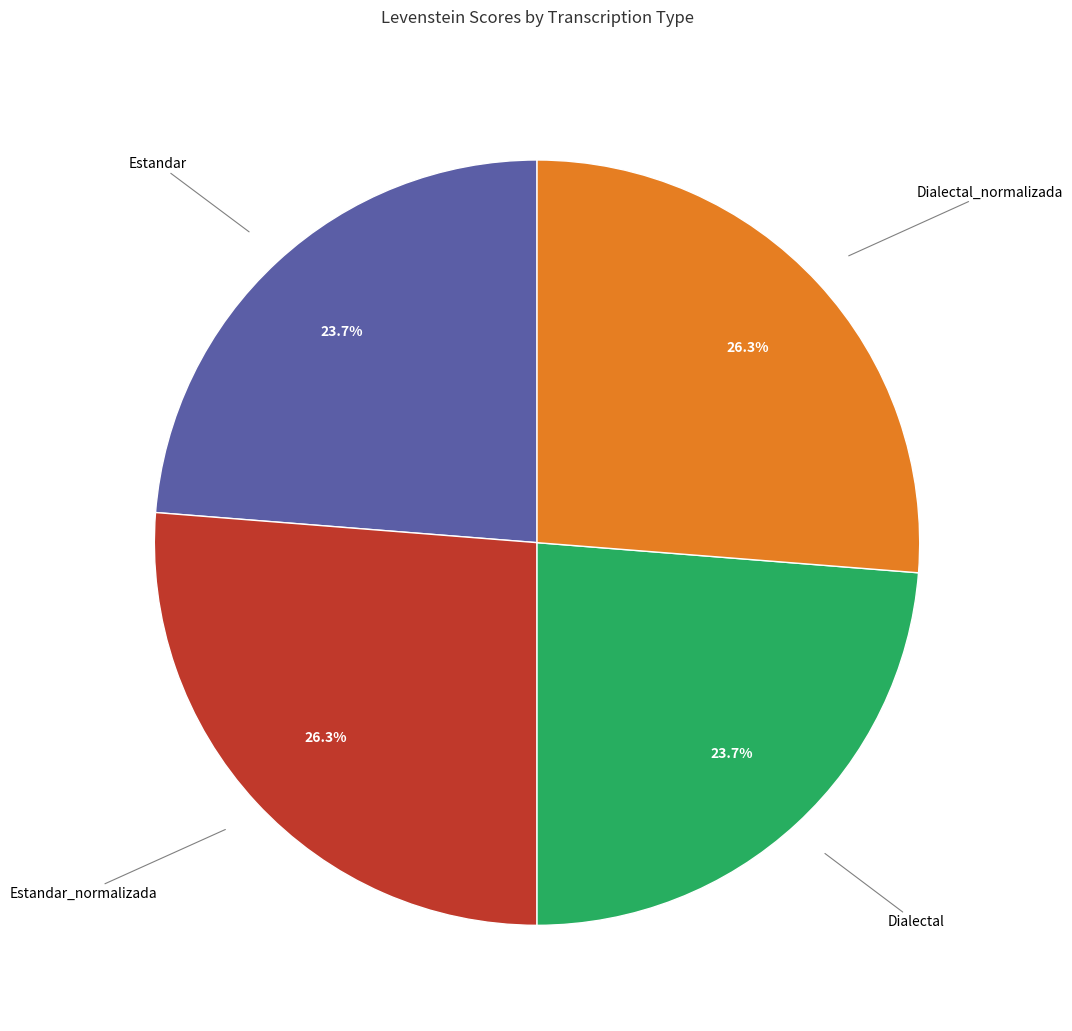

Is the sum of Dialectal_normalizada and Estandar_normalizada greater than half?

Yes